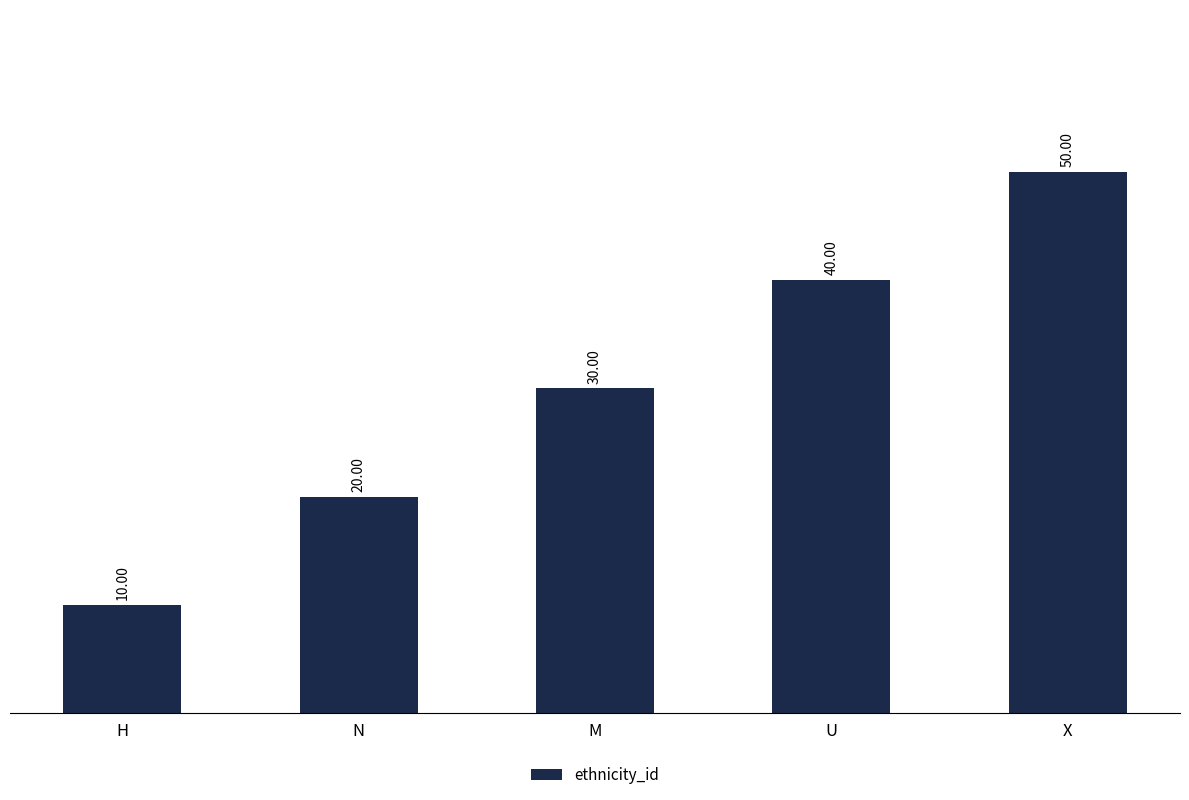

Which label corresponds to the largest value in the chart?

X